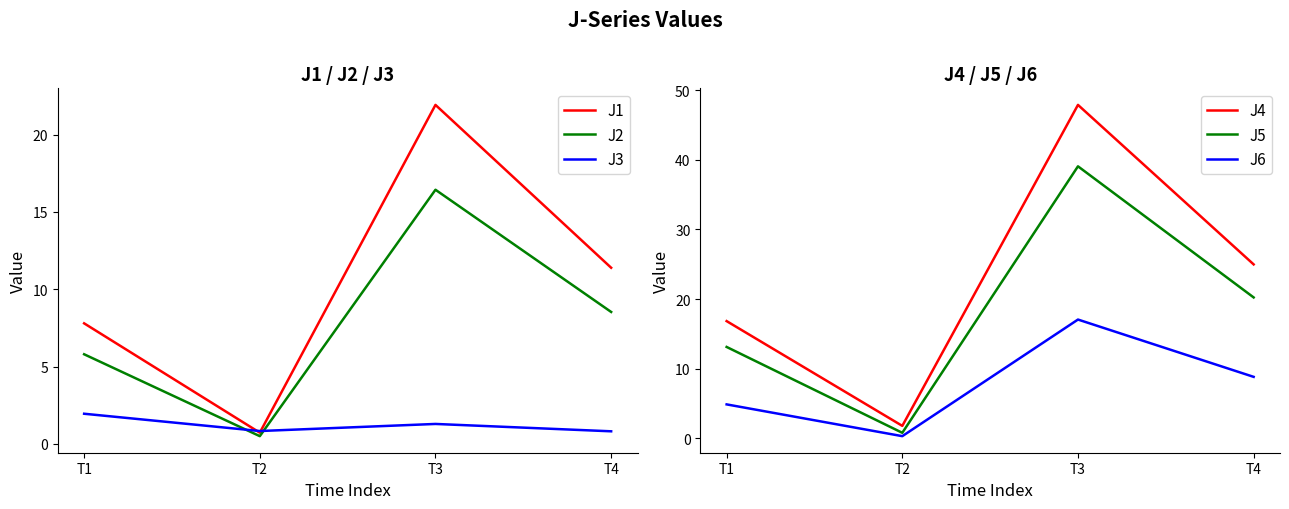

What value does the J6 series have at T4?

8.8